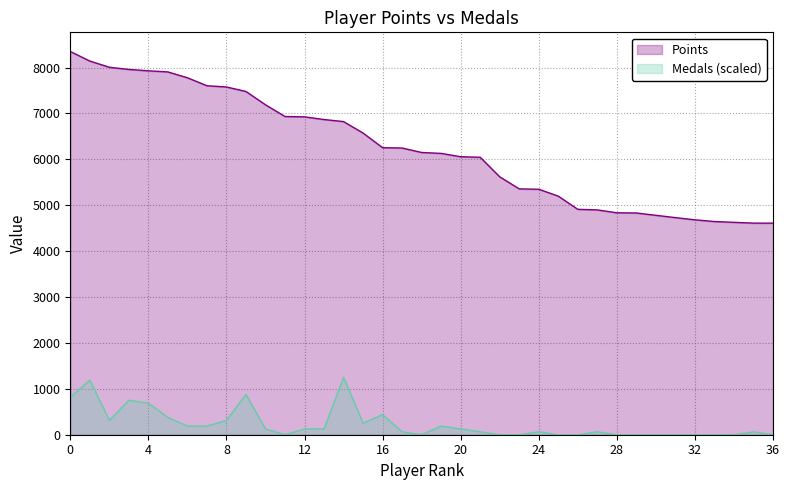

How many data points in Points are less than 6149?

18